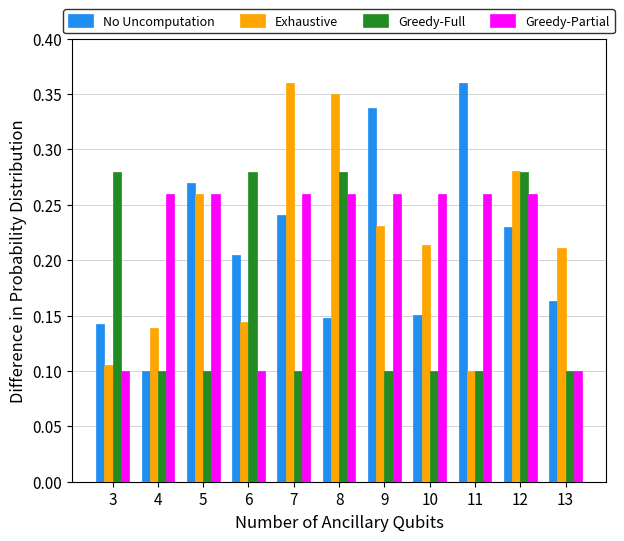

True or false: Greedy-Full has a value of 0.1 at 12.

False